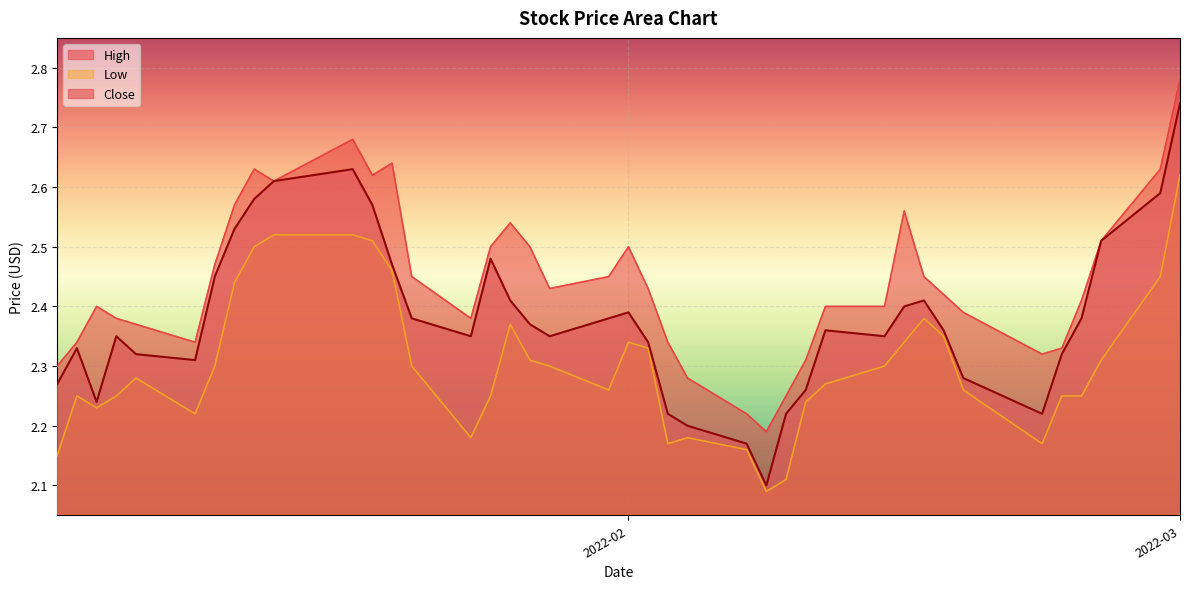

In Close, how many points are lower than both neighbors (excluding endpoints)?

7